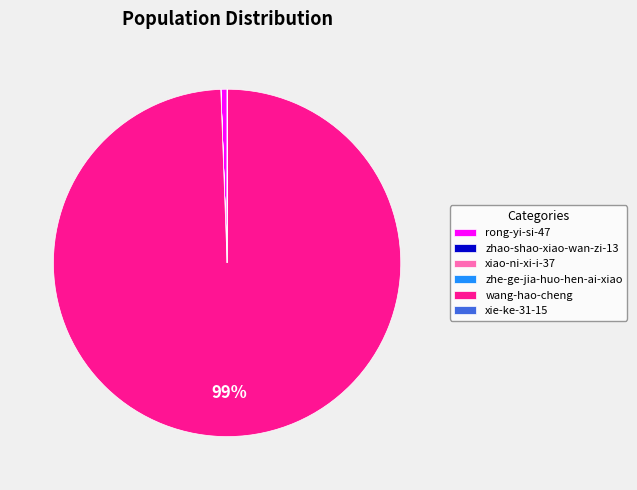

True or false: wang-hao-cheng accounts for 89% of the total.

False